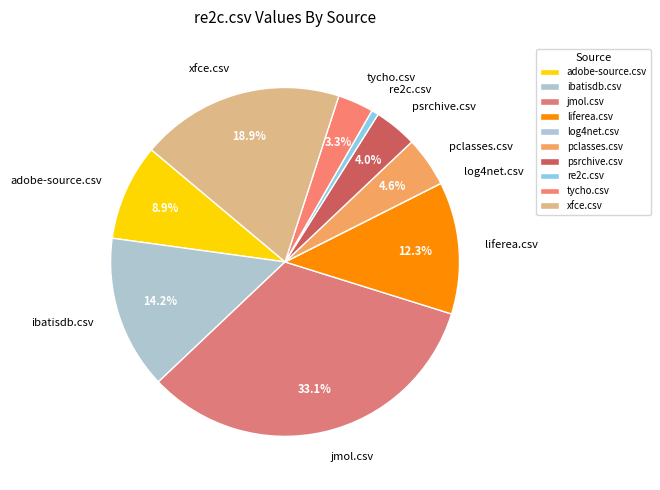

Is it true that psrchive.csv is 4% of the pie?

True